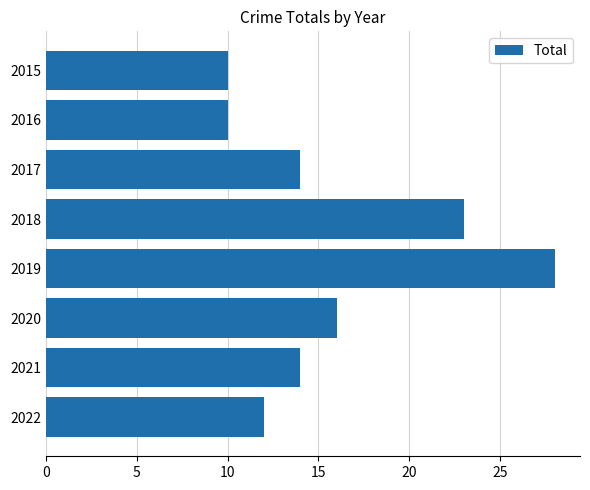

The chart shows a value of 28 at 2019. True or false?

True